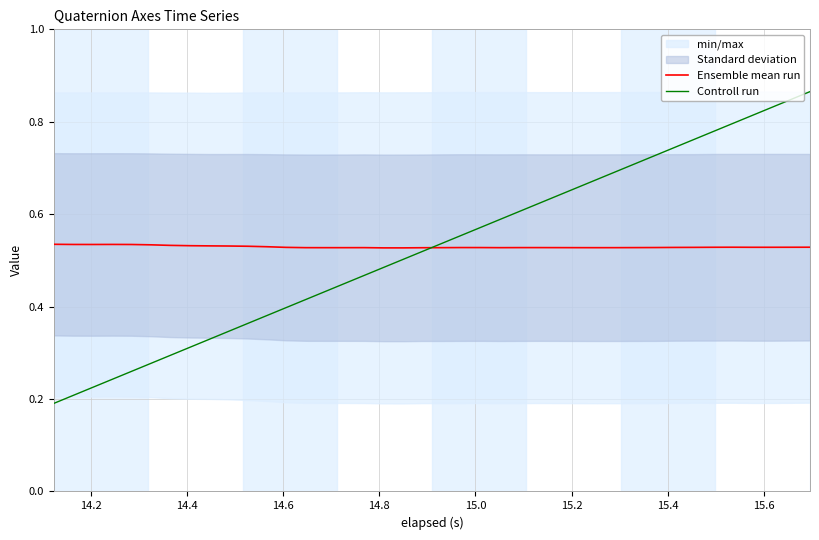

Reading left to right, what are all the values shown in this chart?

Ensemble mean run: 0.5	0.5	0.5	0.5	0.5	0.5	0.5	0.5	0.5	0.5	0.5	0.5	0.5	0.5	0.5	0.5	0.5	0.5	0.5	0.5	0.5	0.5	0.5	0.5	0.5	0.5	0.5	0.5	0.5	0.5	0.5	0.5	0.5	0.5	0.5	0.5	0.5	0.5	0.5	0.5
Controll run: 0.2	0.2	0.2	0.2	0.3	0.3	0.3	0.3	0.3	0.3	0.4	0.4	0.4	0.4	0.4	0.5	0.5	0.5	0.5	0.5	0.5	0.6	0.6	0.6	0.6	0.6	0.6	0.7	0.7	0.7	0.7	0.7	0.7	0.8	0.8	0.8	0.8	0.8	0.8	0.9